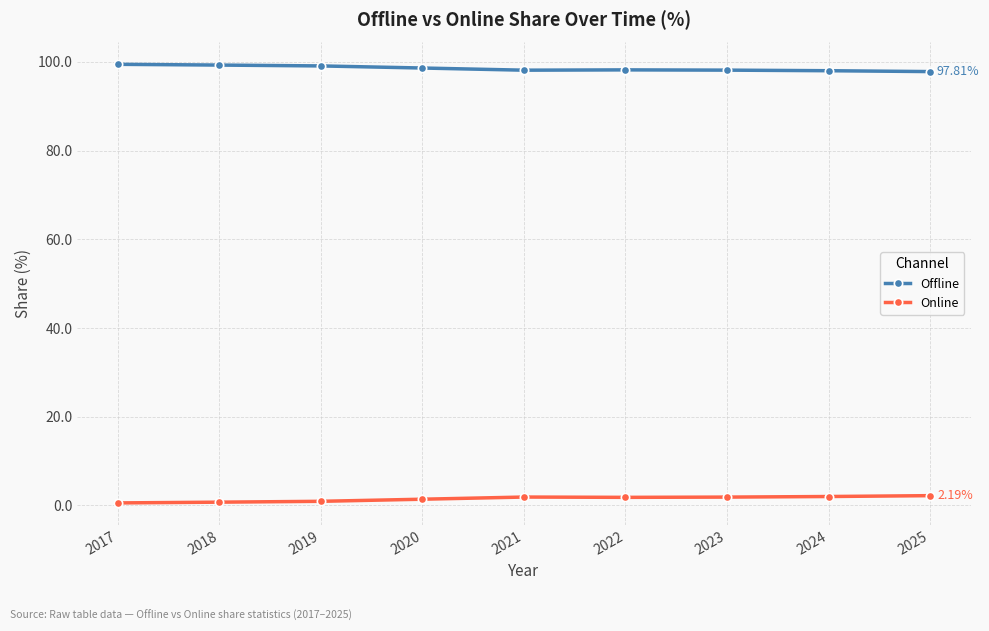

How many distinct data groups are displayed?

2